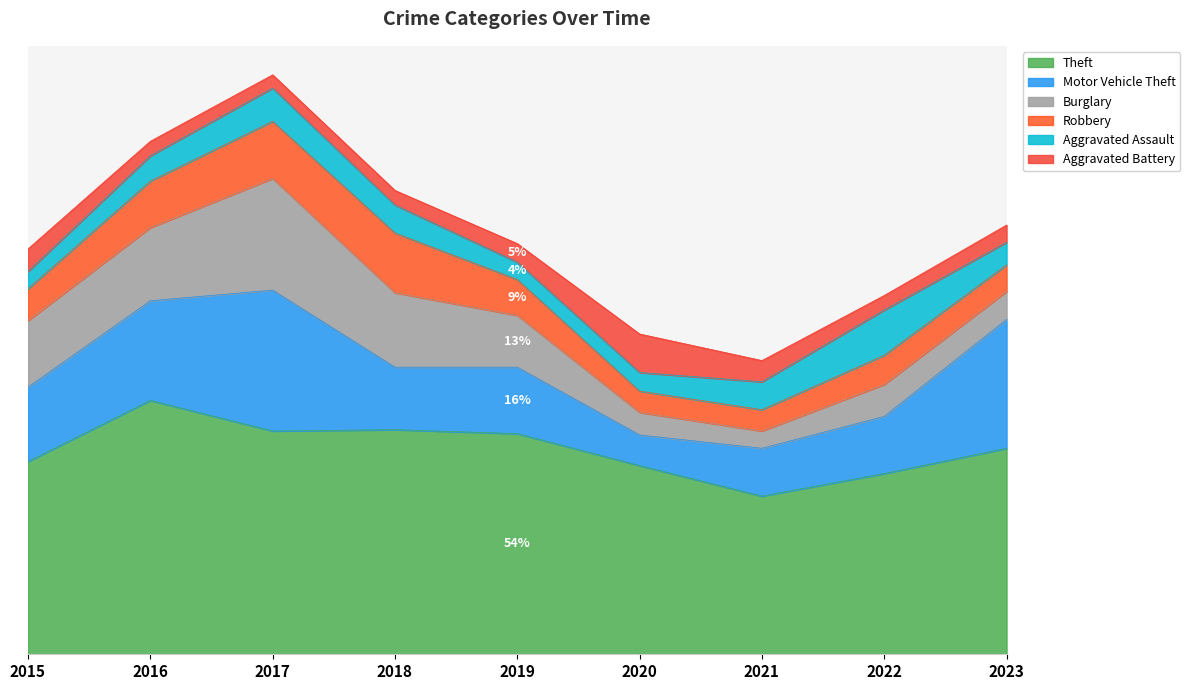

Which series has the widest spread of values?

Motor Vehicle Theft